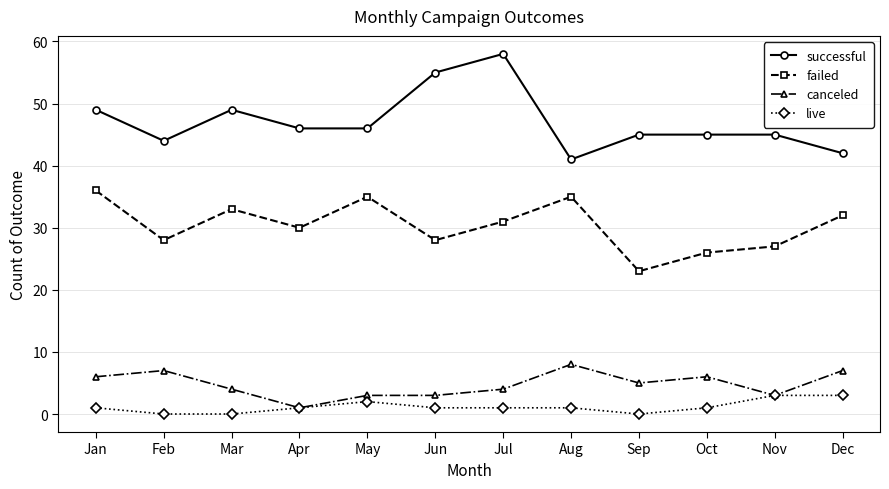

What is the difference between the maximum and minimum values in the successful series?

17